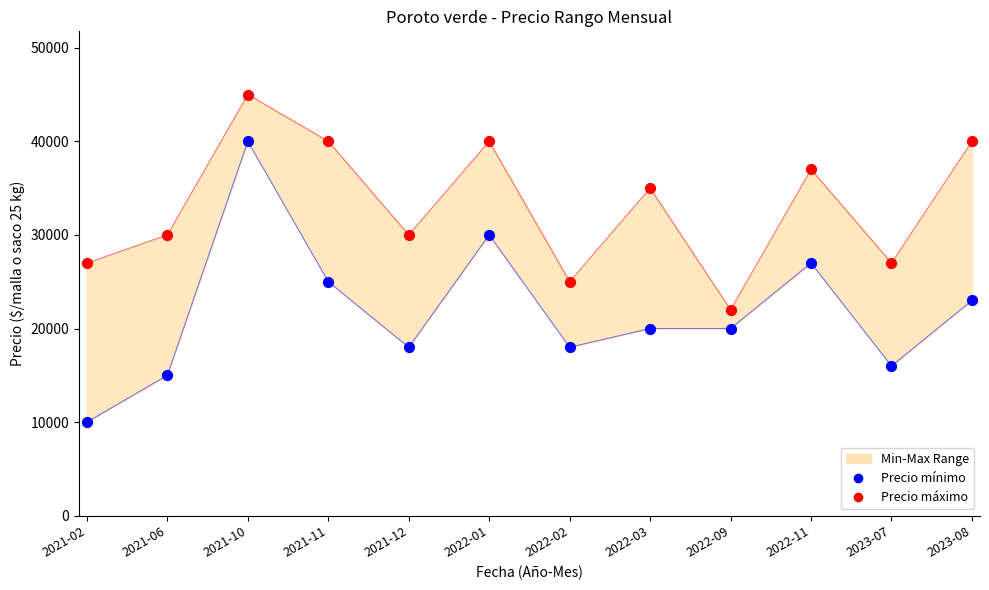

What is the total value across all series at 2021-11?

65000